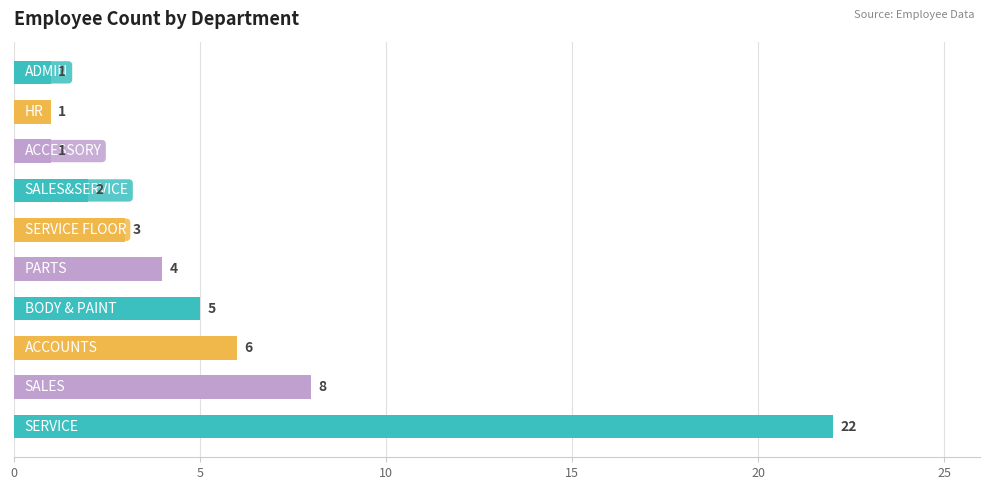

What is the difference between the maximum and minimum values?

21